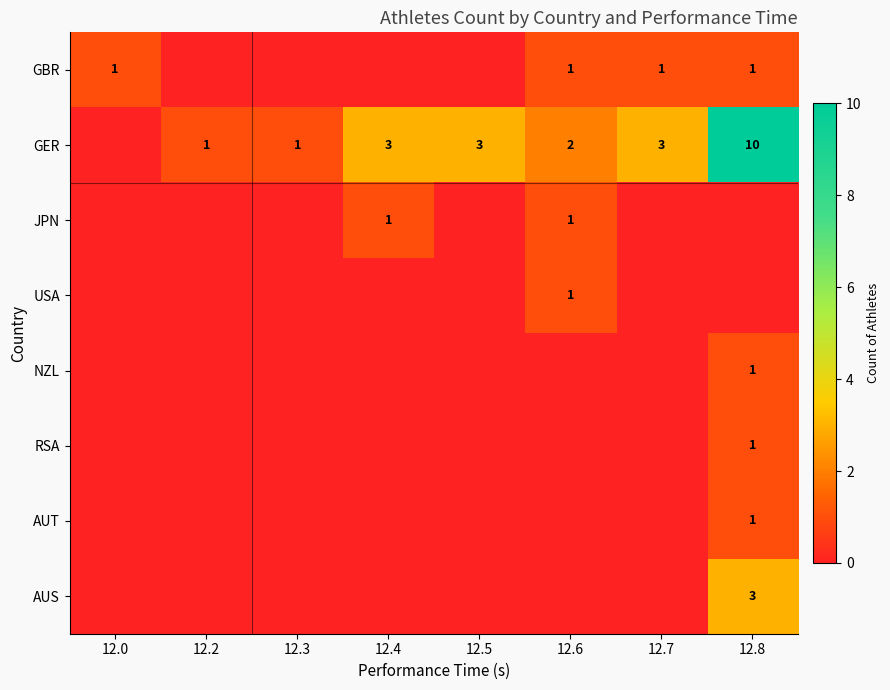

How many series are shown in this chart?

8